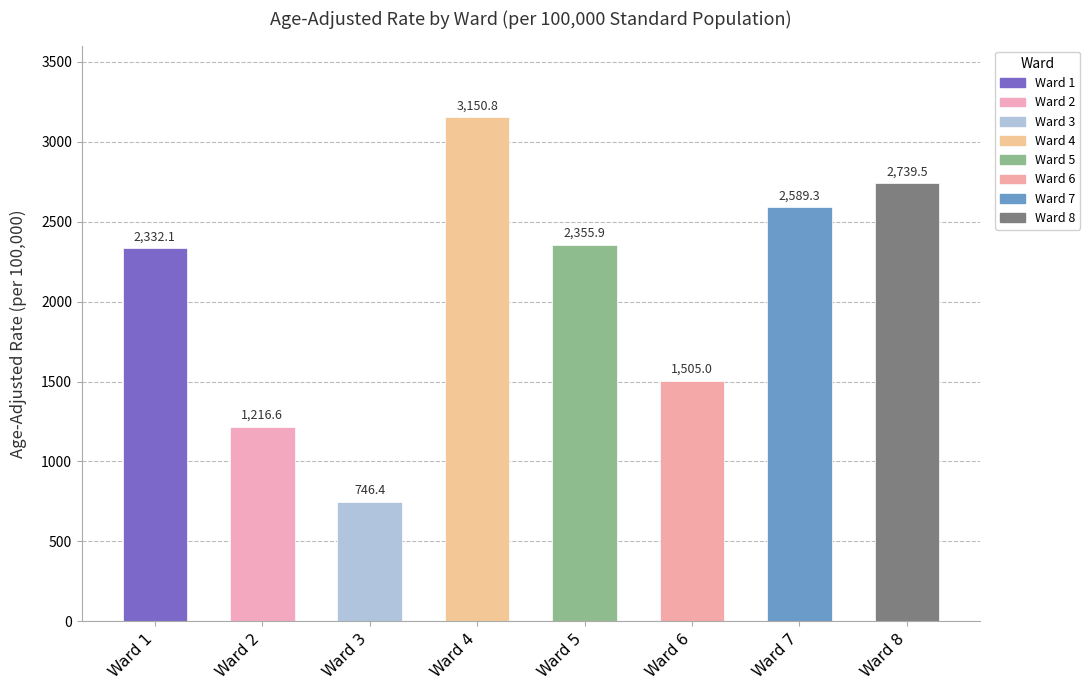

Is it true that the value at Ward 3 is 746.4?

True